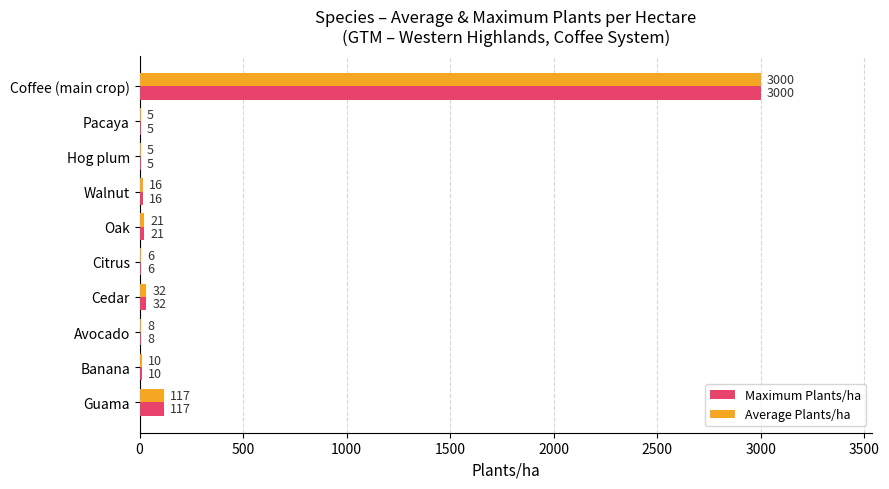

What is the maximum value shown in the chart?

3000